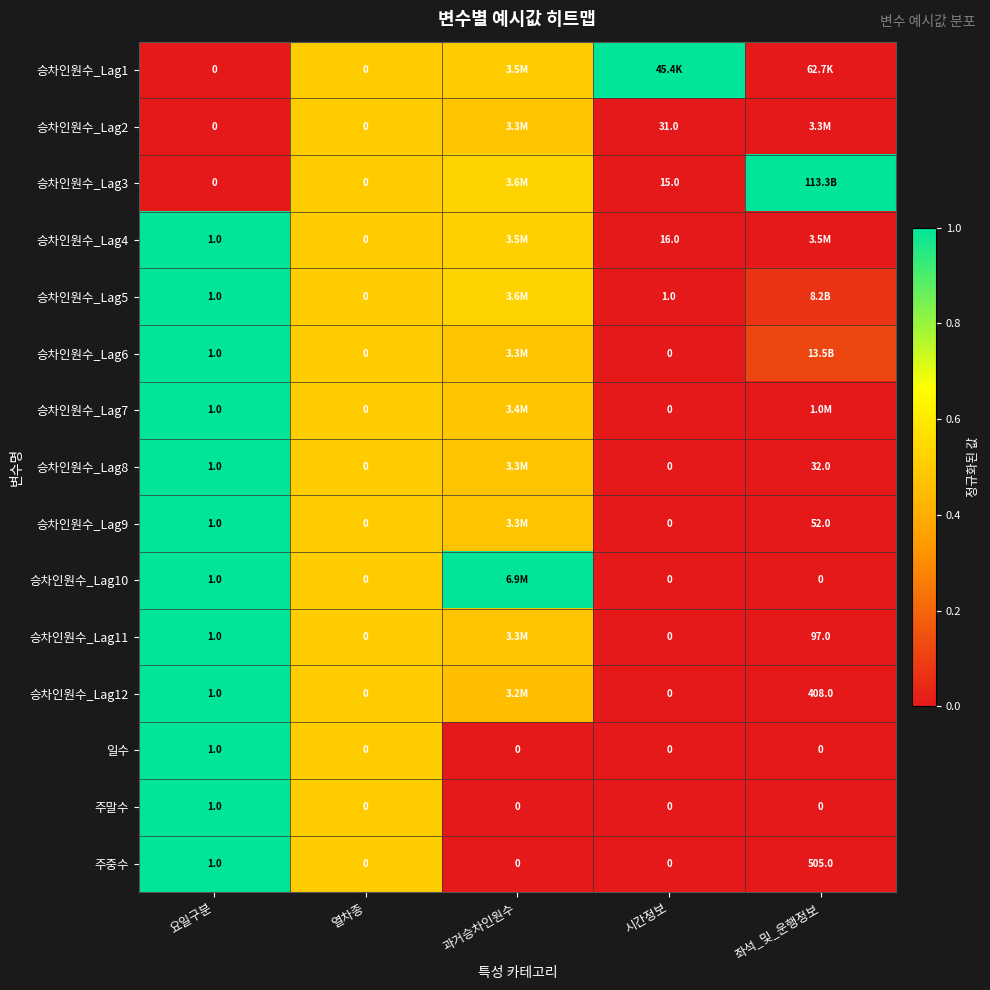

What is the difference between the highest and lowest values at 과거승차인원수?

1.0